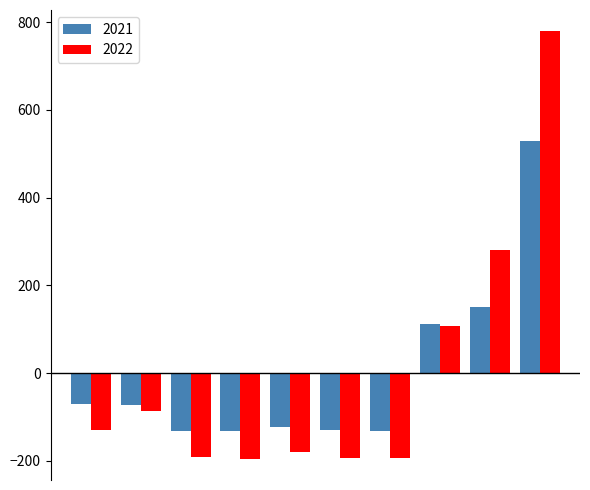

What is the value of the 2021 bar at the 9th from the left?

151.4